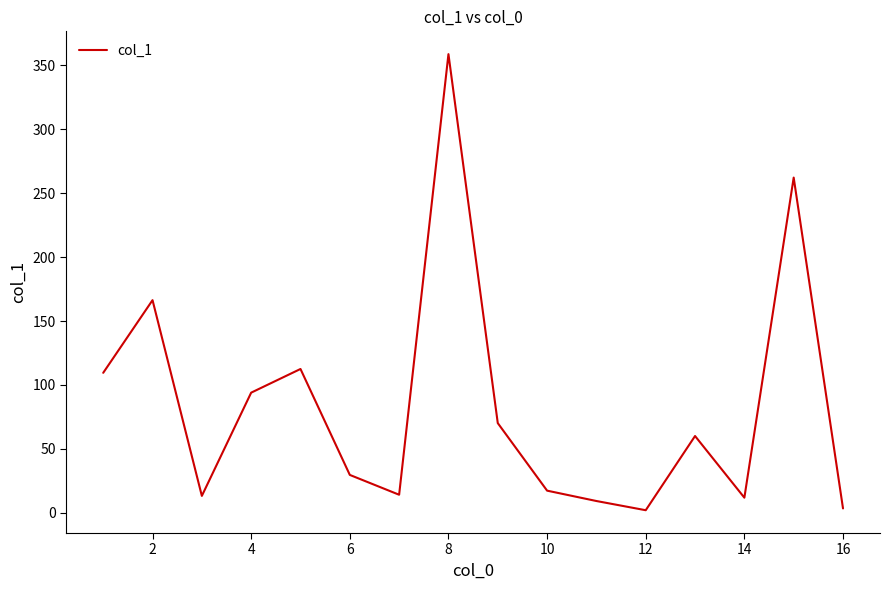

How many interior local valleys (lower than both neighbors) does the data have?

4